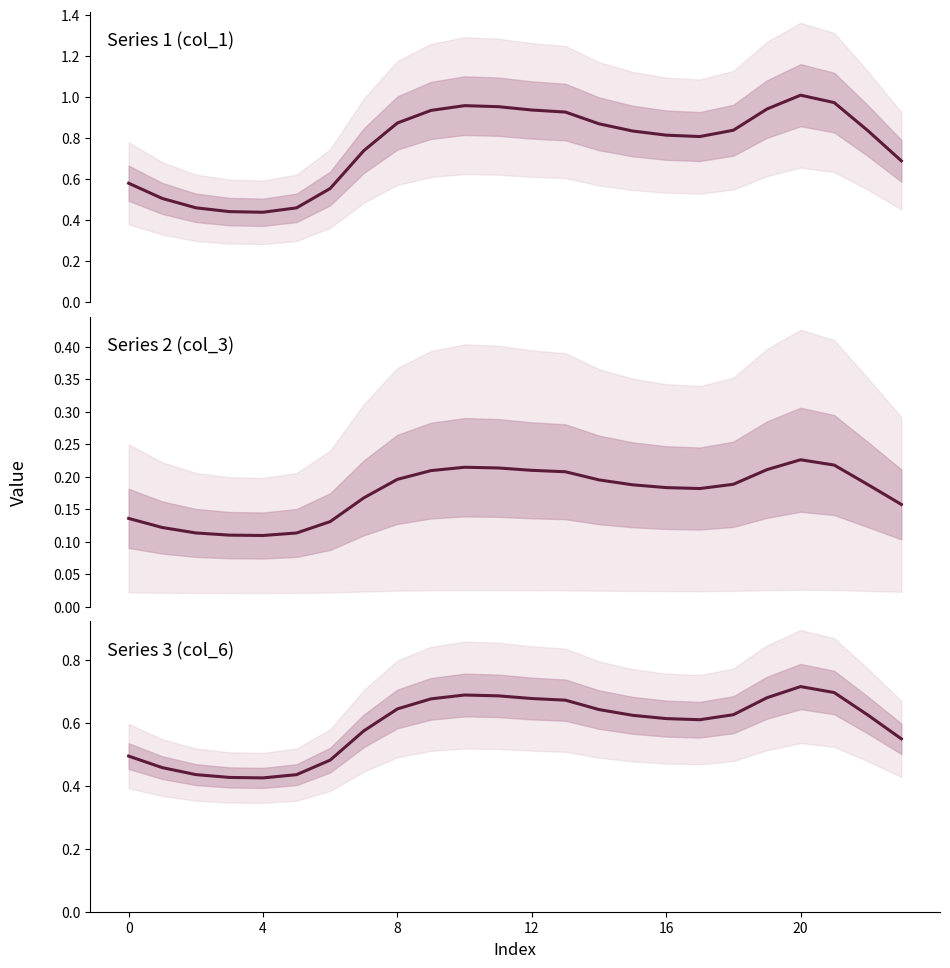

What are all the series names shown in the legend?

col_1, col_3, col_6